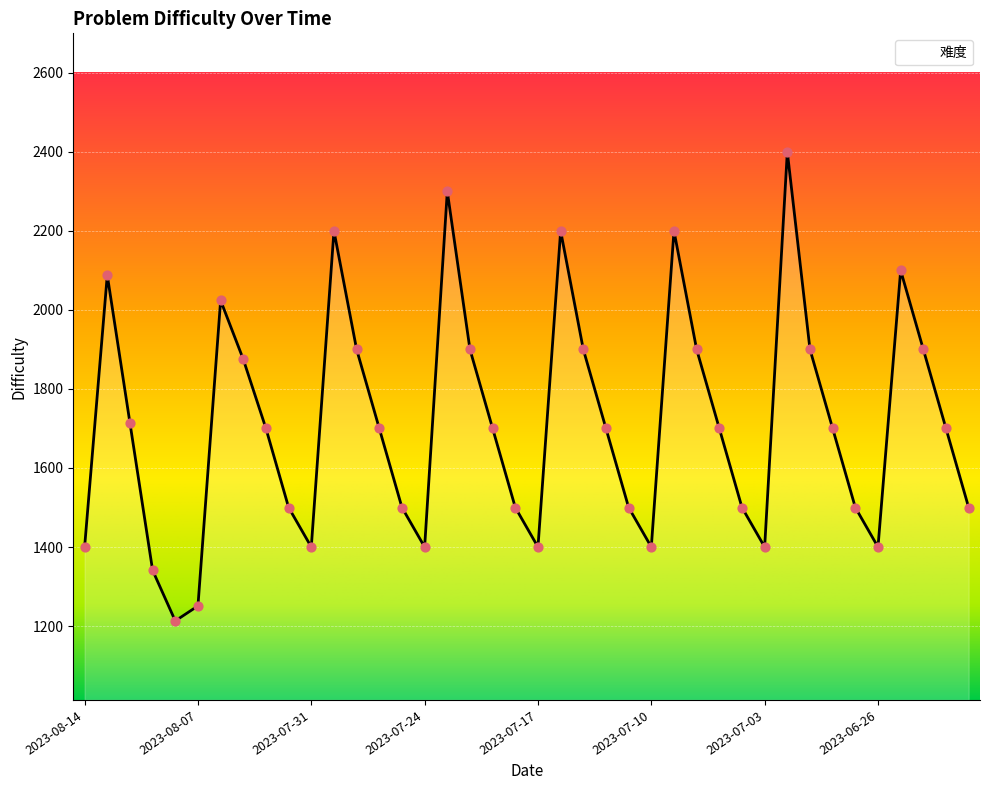

What is the smallest value displayed?

1213